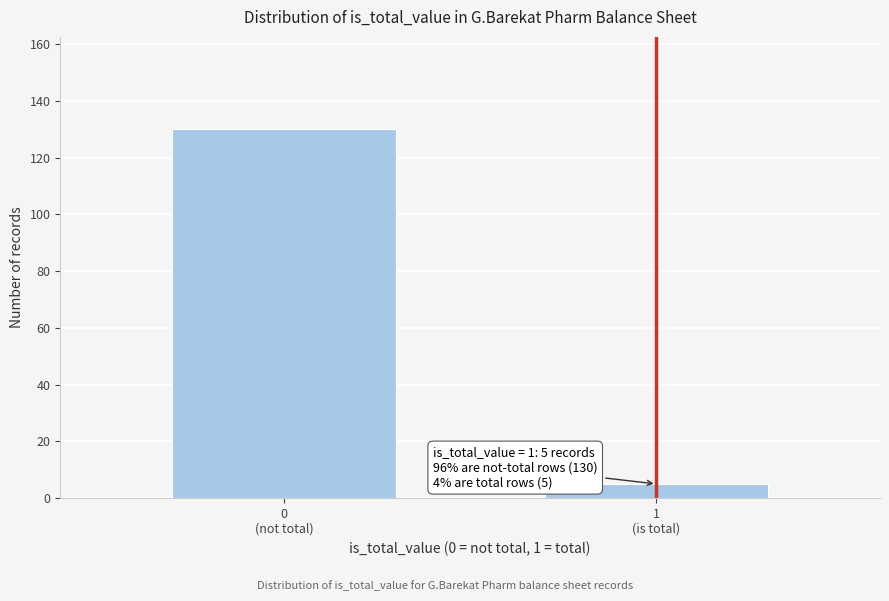

Reading right to left, list all the values displayed in this chart.

5	130